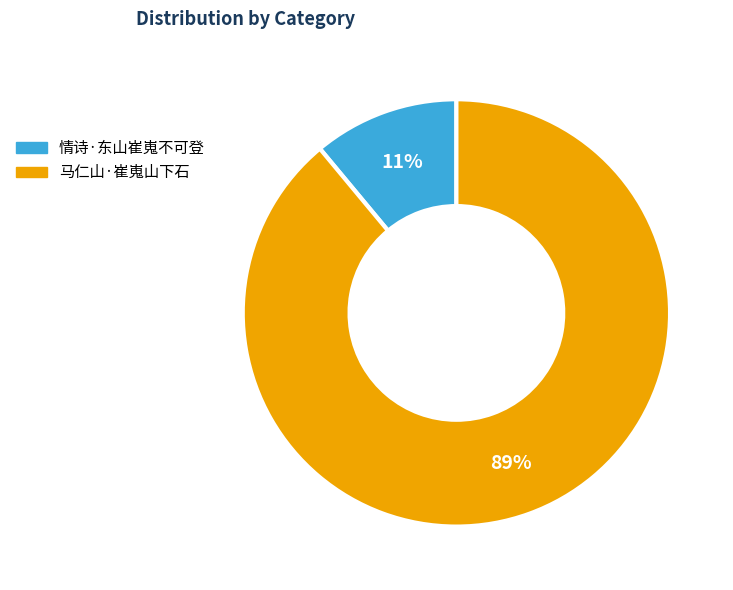

Rank the categories by value from lowest to highest.

情诗·东山崔嵬不可登, 马仁山·崔嵬山下石